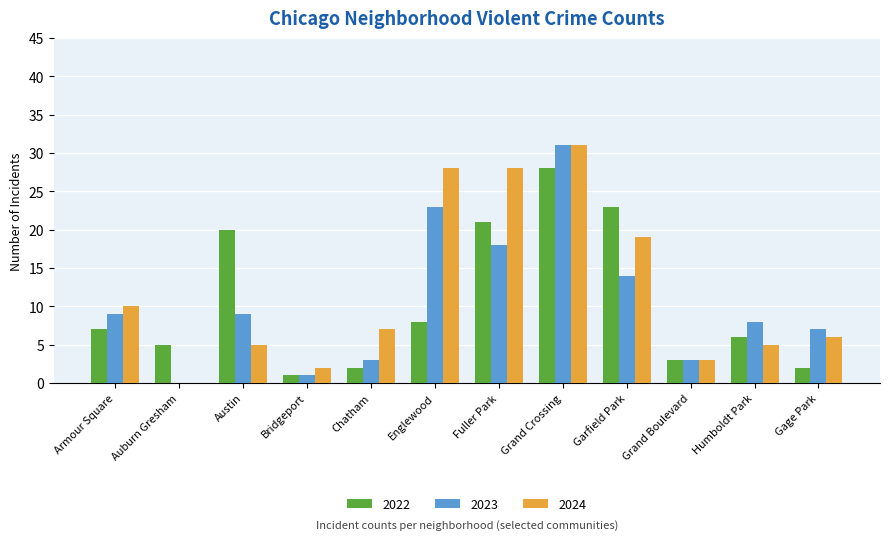

What is the difference between the 2023 values at Chatham and Gage Park?

4